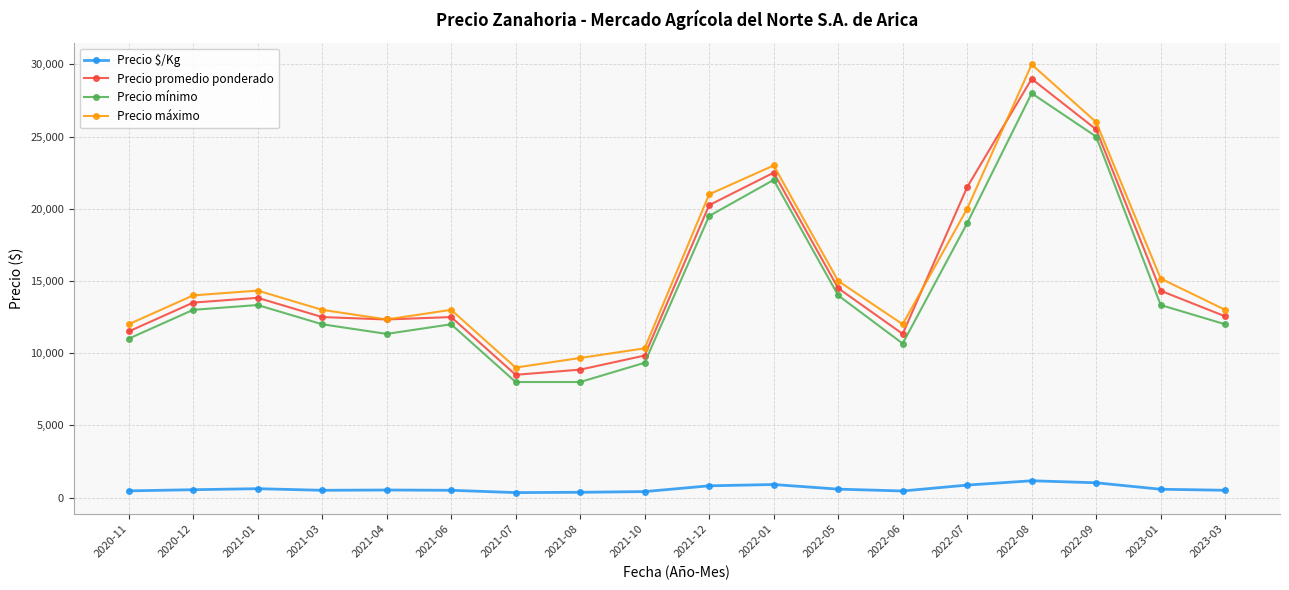

Which series has the largest range (max minus min)?

Precio máximo